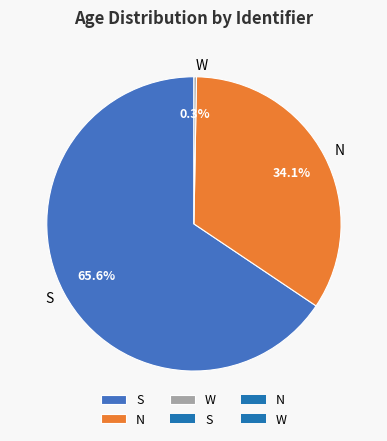

The N slice represents 41% of the pie. True or false?

False